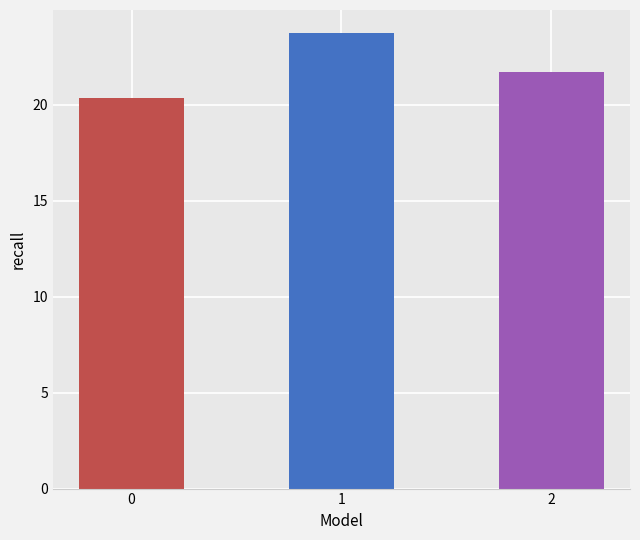

At which label does the data first exceed 21?

1